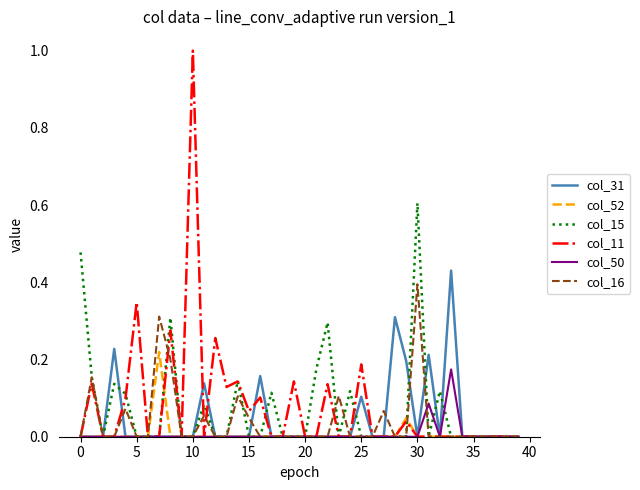

What is the greatest value displayed?

1.0